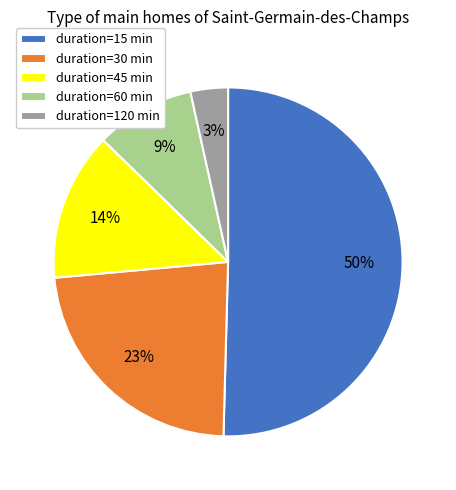

How many slices are in this pie chart?

5